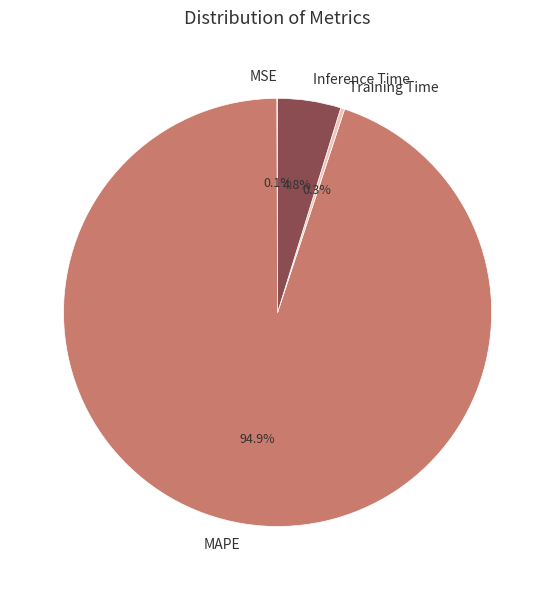

Between Inference Time and Training Time, which is larger?

Inference Time